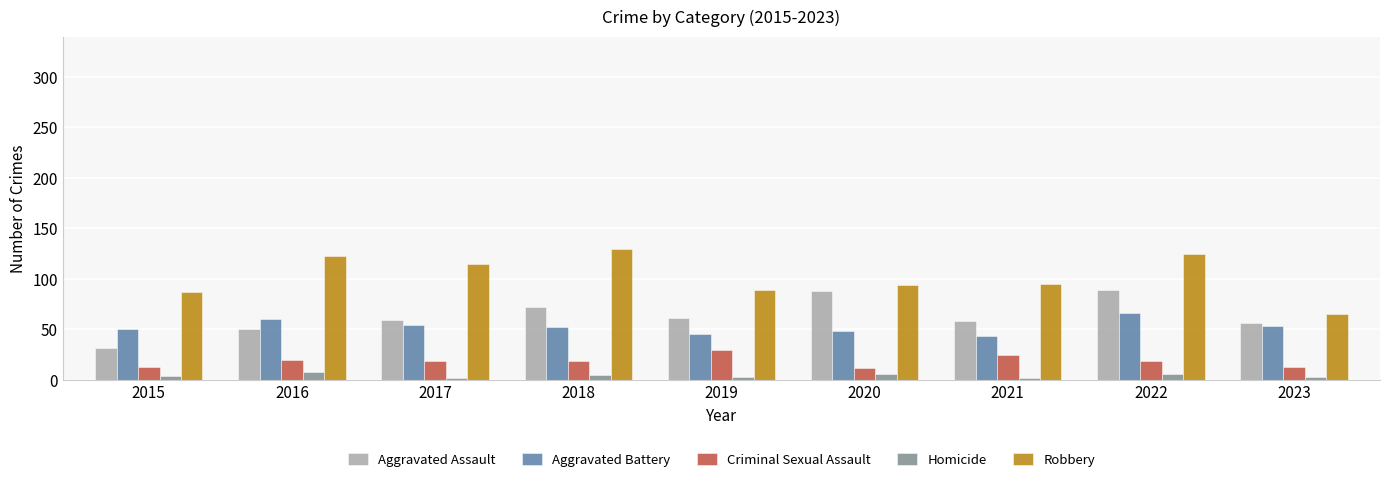

What is the highest value of the Aggravated Battery series?

66